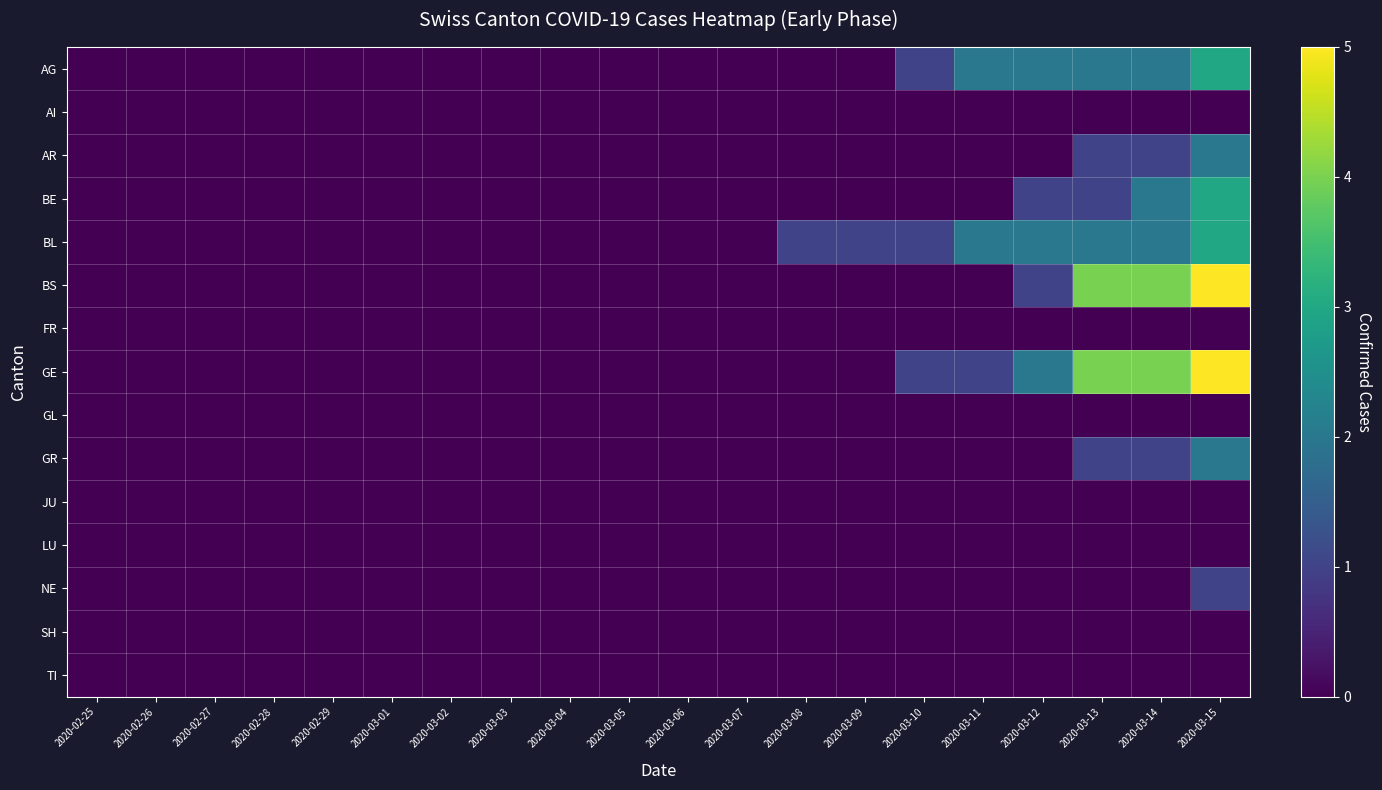

Which series changed the most between 2020-03-12 and 2020-03-15?

BS